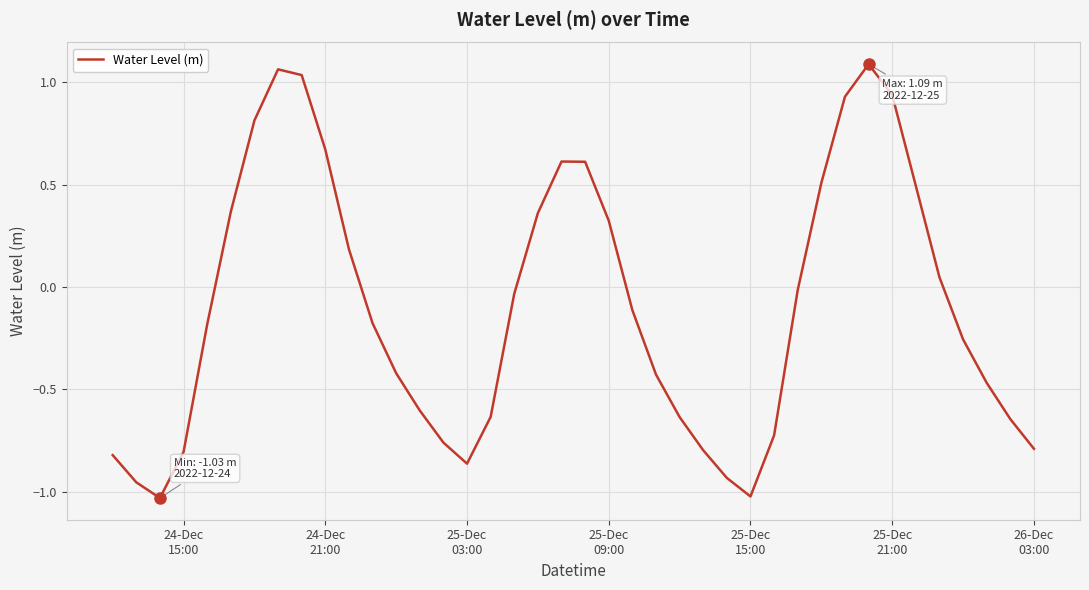

How many values exceed 0?

16